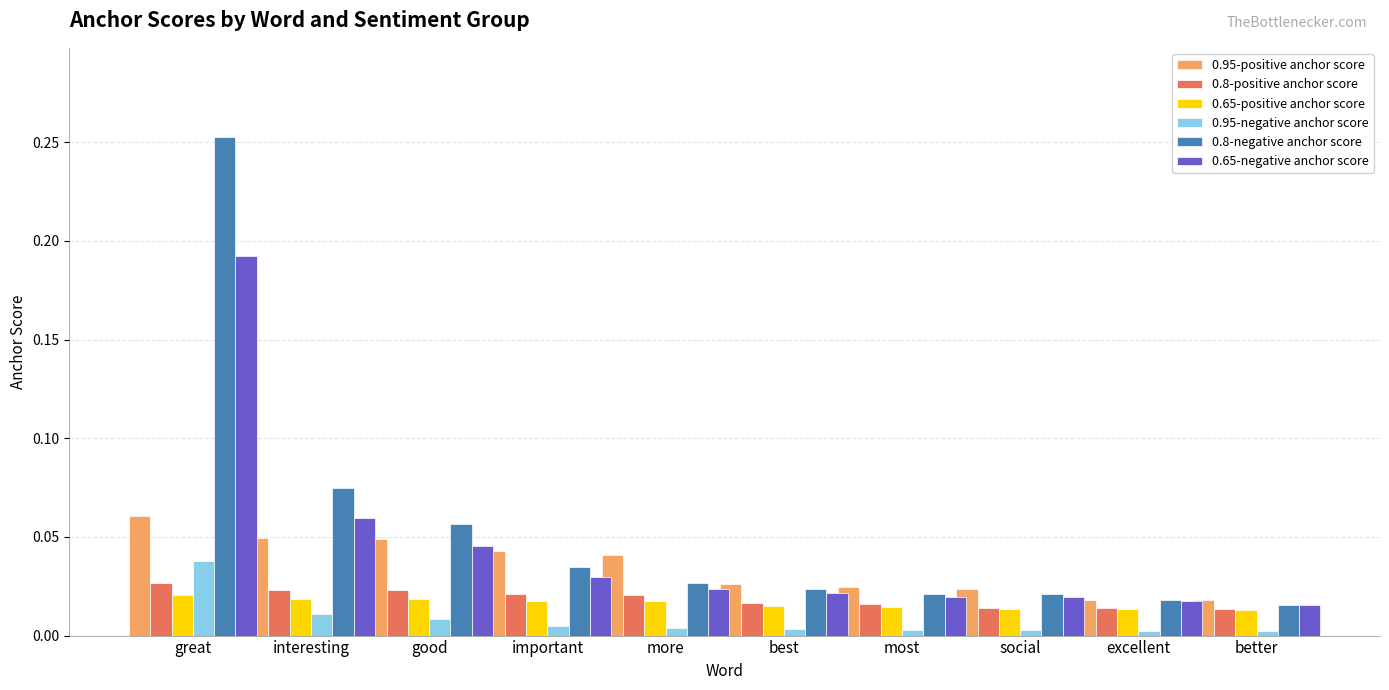

How many bars are there in total?

60